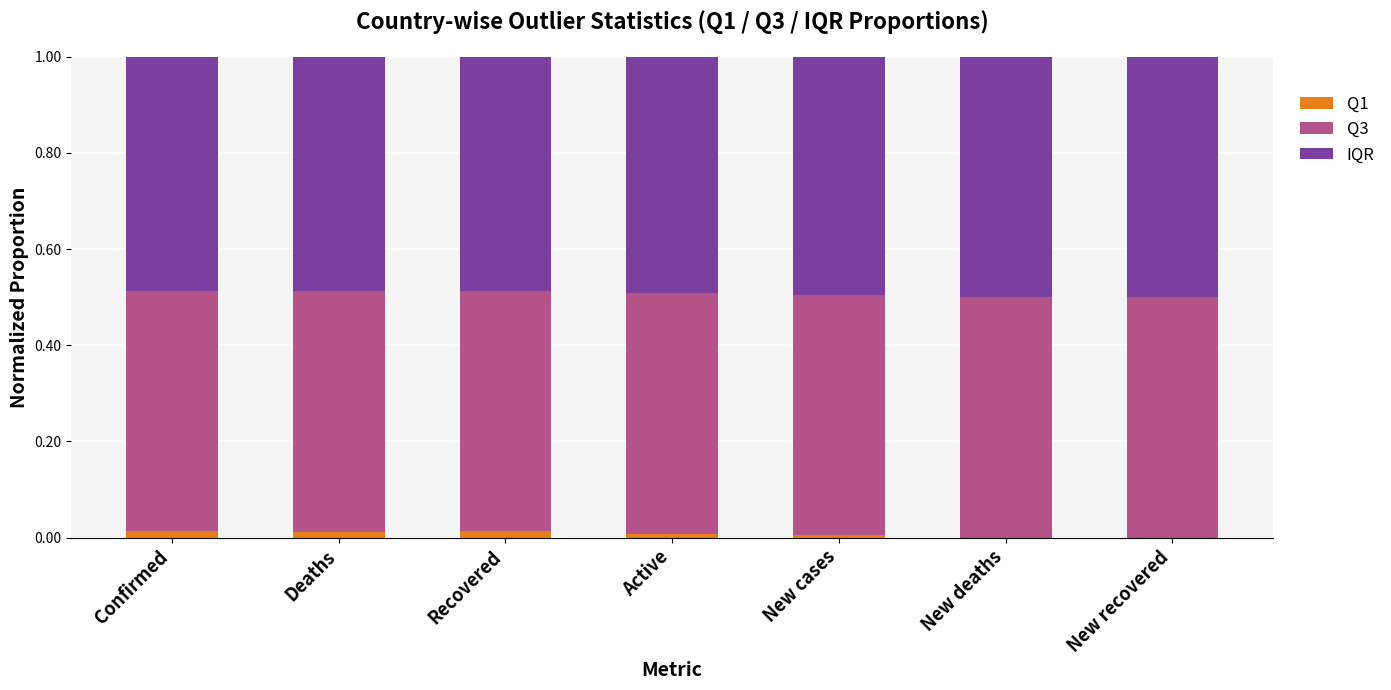

The Q1 series shows 0.0 at New deaths. True or false?

True